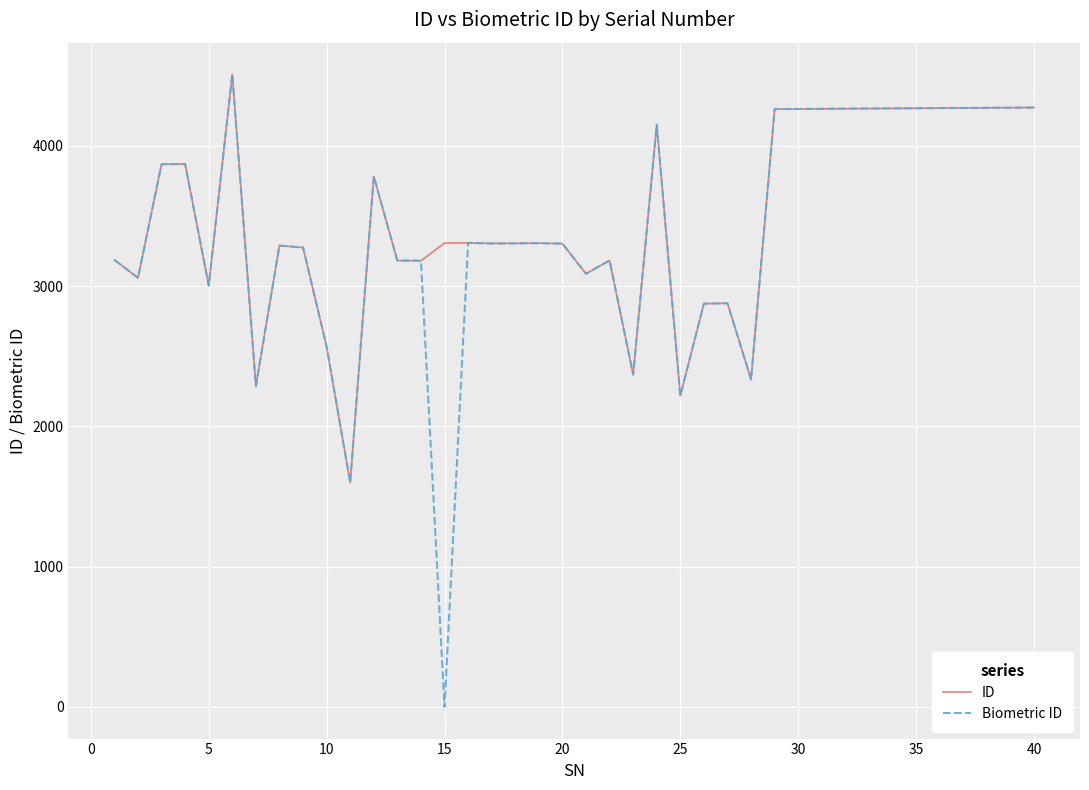

Which series has the largest total across all categories?

ID